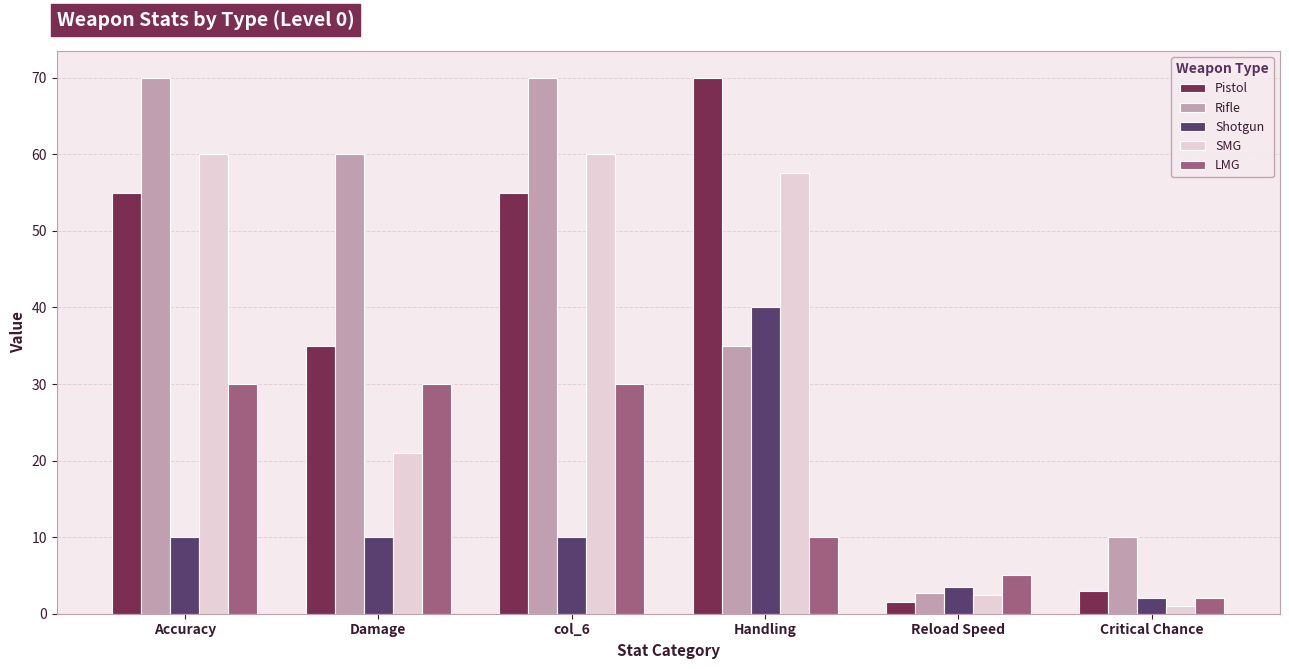

The value of SMG at col_6 is 60.0. True or false?

True